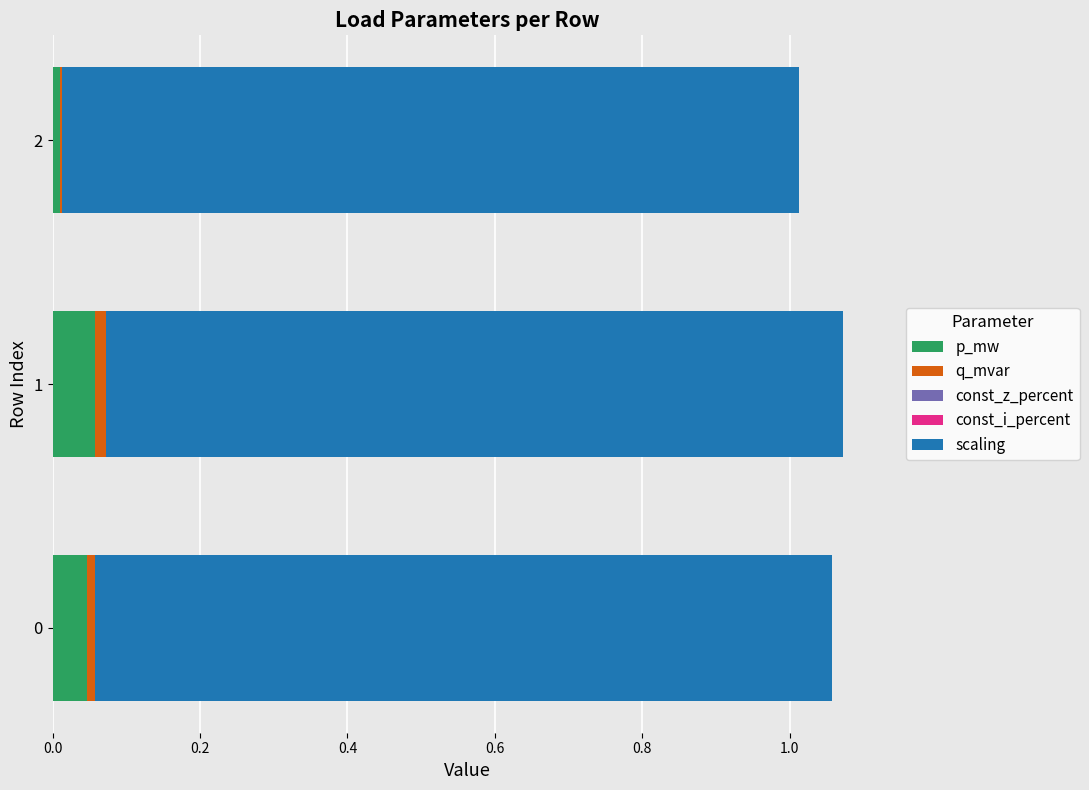

The value of p_mw at 2 is 0.0. True or false?

True